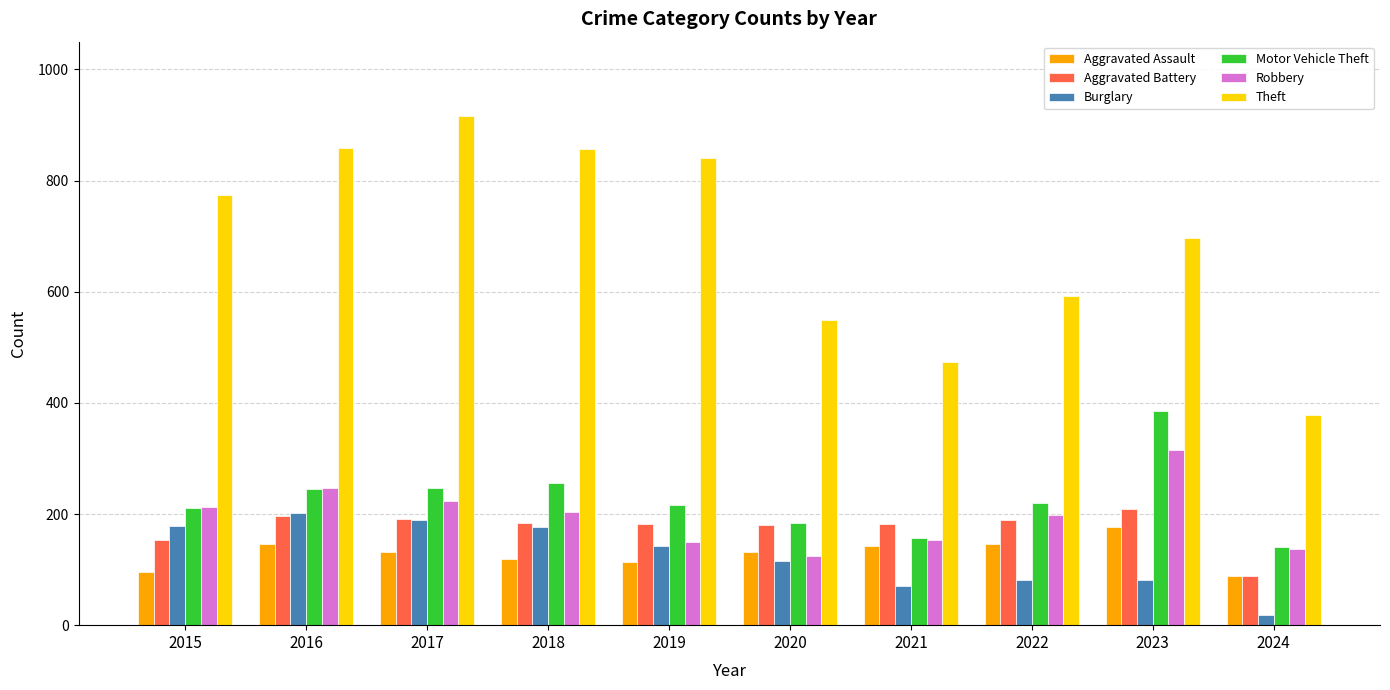

What is the total value across all series at 2022?

1428